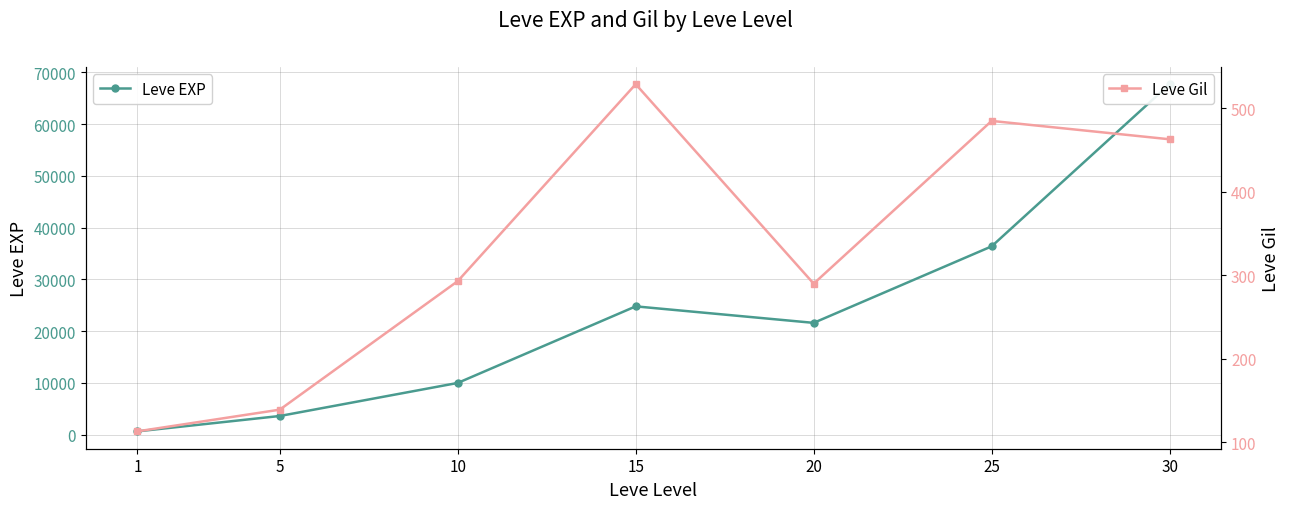

Which series has the widest spread of values?

Leve EXP